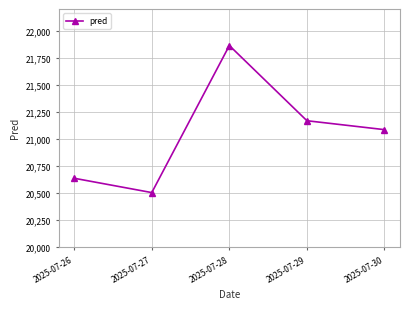

True or false: the data shows 31059.1 at 2025-07-30.

False